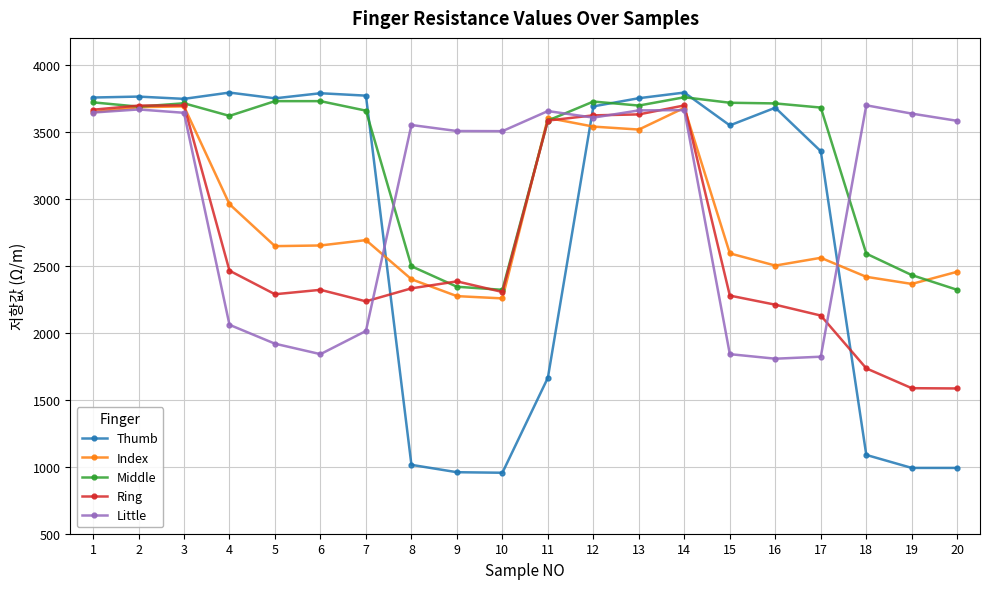

Does the chart display data point markers on the line(s)?

Yes